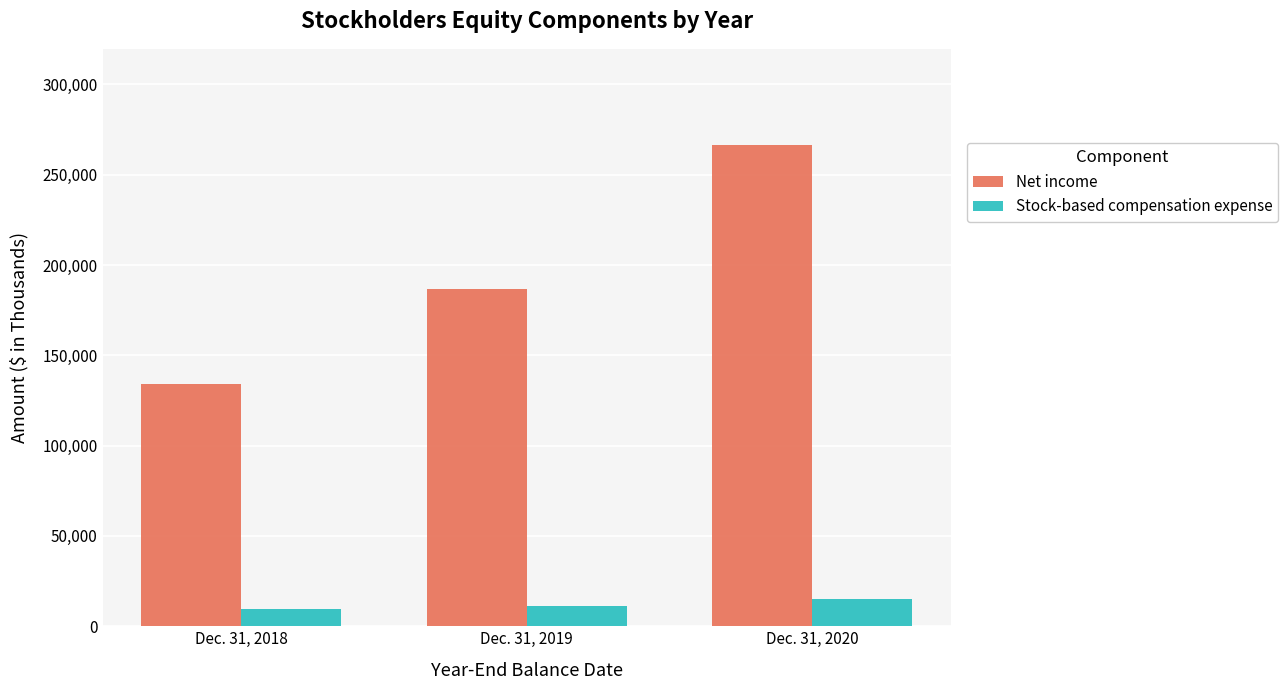

How many bars are there in each group?

2